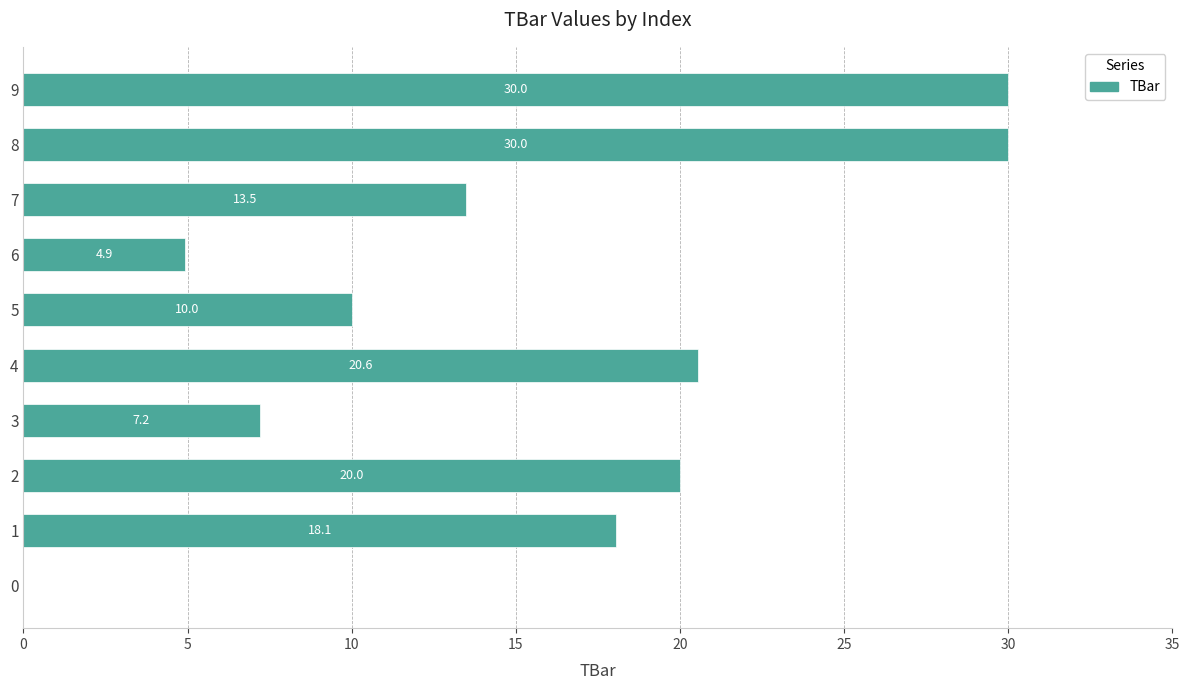

Is it true that the value at 5 is 27.9?

False